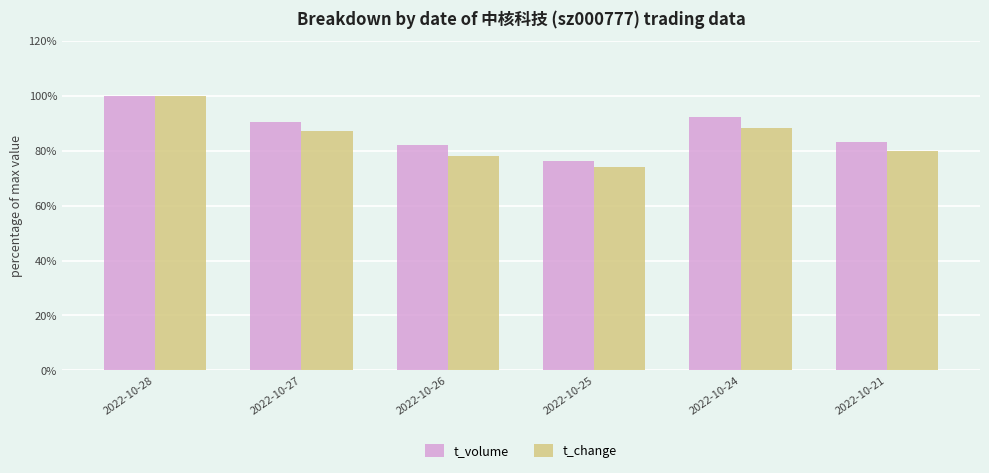

Is it true that t_volume equals 162.1 at 2022-10-24?

False